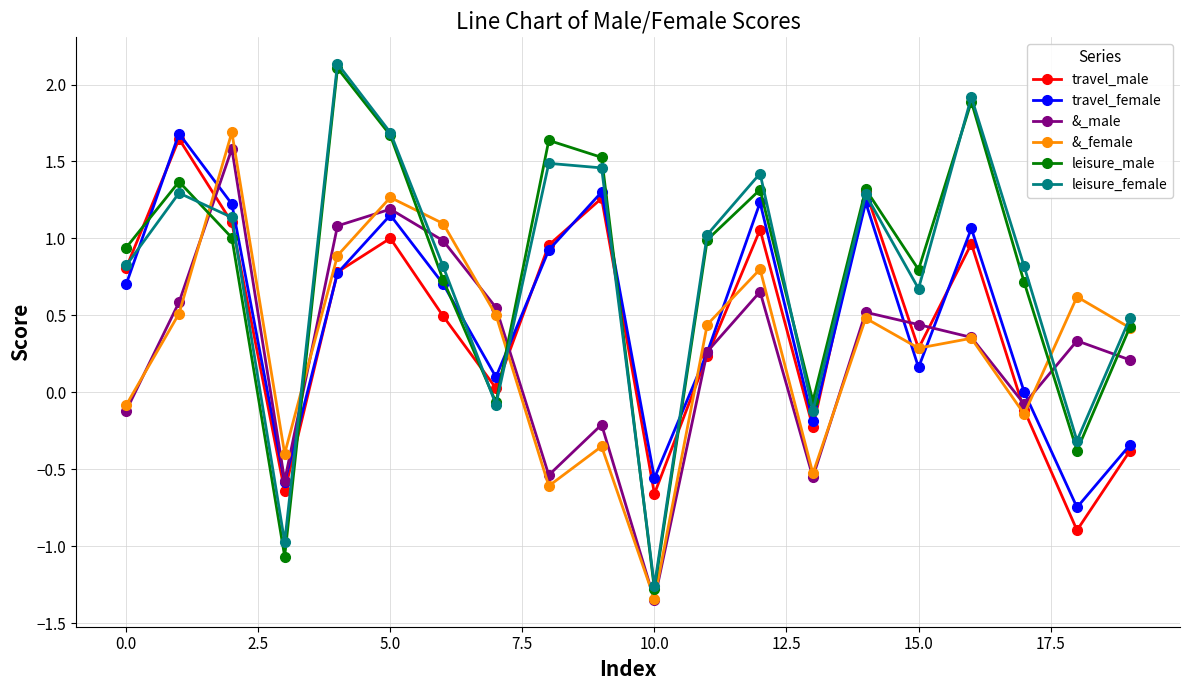

Which series ends up on top after the final intersection of leisure_female and travel_female?

leisure_female